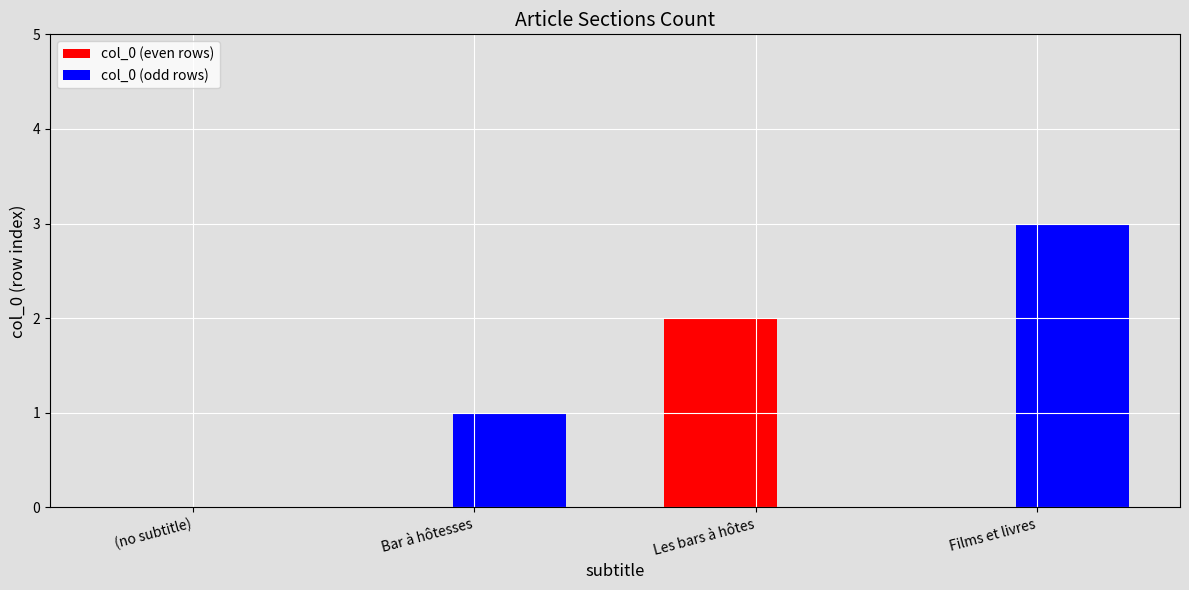

What is the maximum value shown in the chart?

3